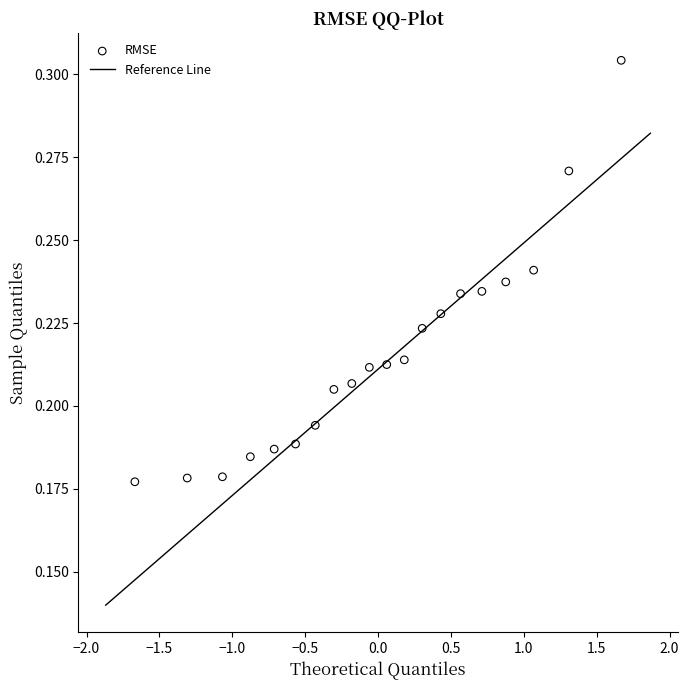

What is the range of X values (max minus min)?

3.3